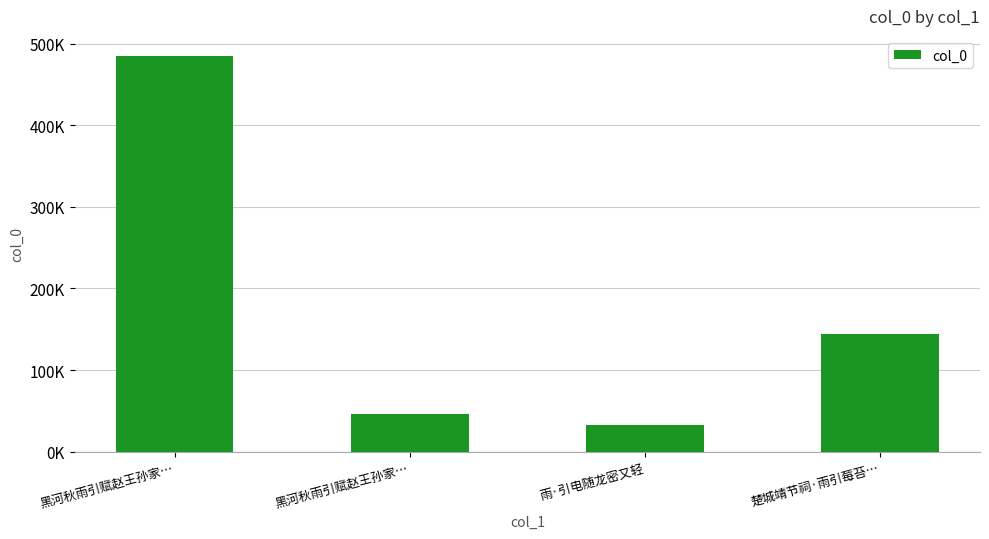

Which has a higher value, 雨·引电随龙密又轻 or 黑河秋雨引赋赵王孙家…?

黑河秋雨引赋赵王孙家…